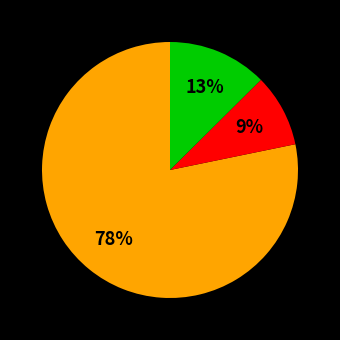

Does any single category account for the majority?

Yes